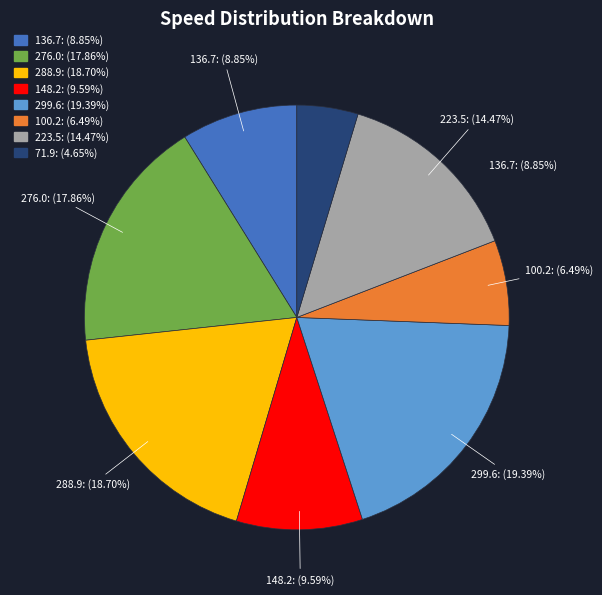

Is it true that 148.2 is 10% of the pie?

True